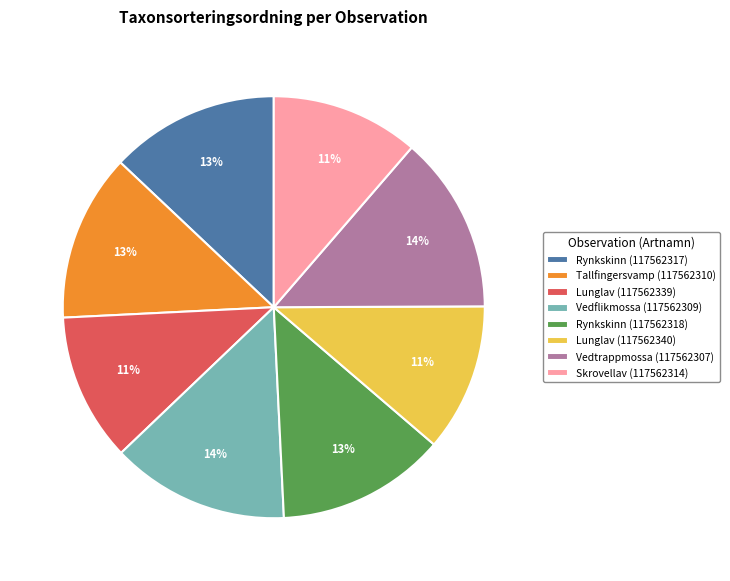

Do Vedtrappmossa (117562307) and Lunglav (117562339) together represent more than half of the pie?

No